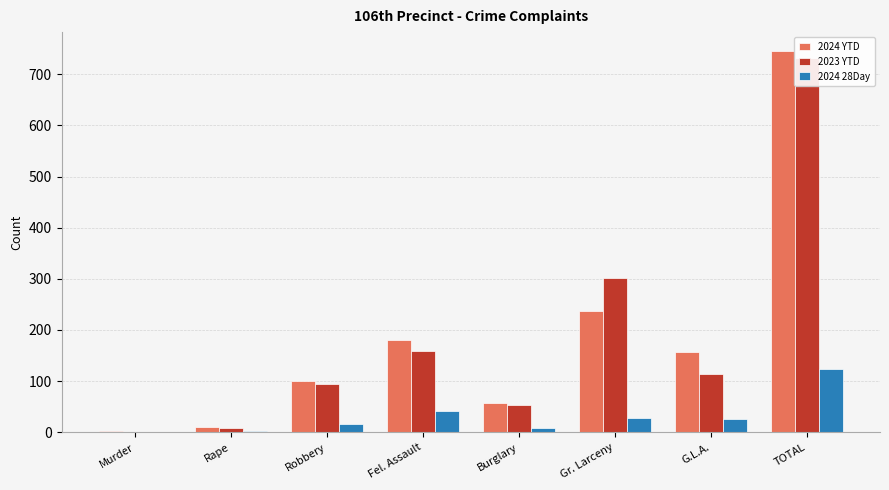

Where is 2023 YTD nearest to the value 366?

Gr. Larceny